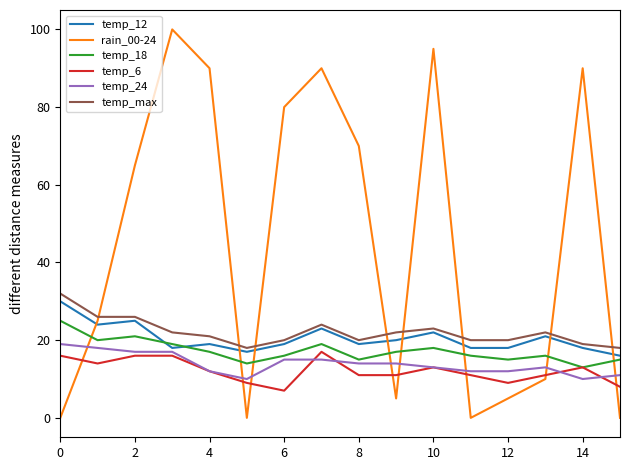

What is the average value of the rain_00-24 series?

45